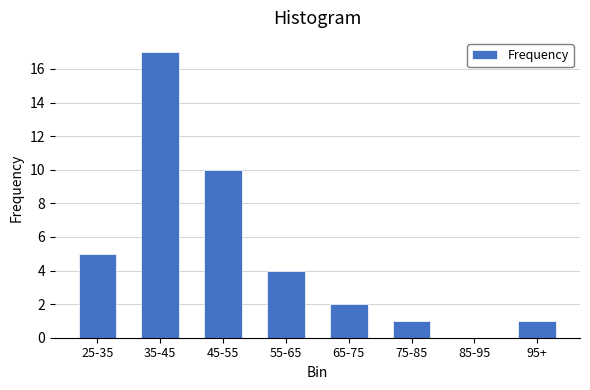

Reading left to right, transcribe all the data shown in this chart.

25-35=5	35-45=17	45-55=10	55-65=4	65-75=2	75-85=1	85-95=0	95+=1